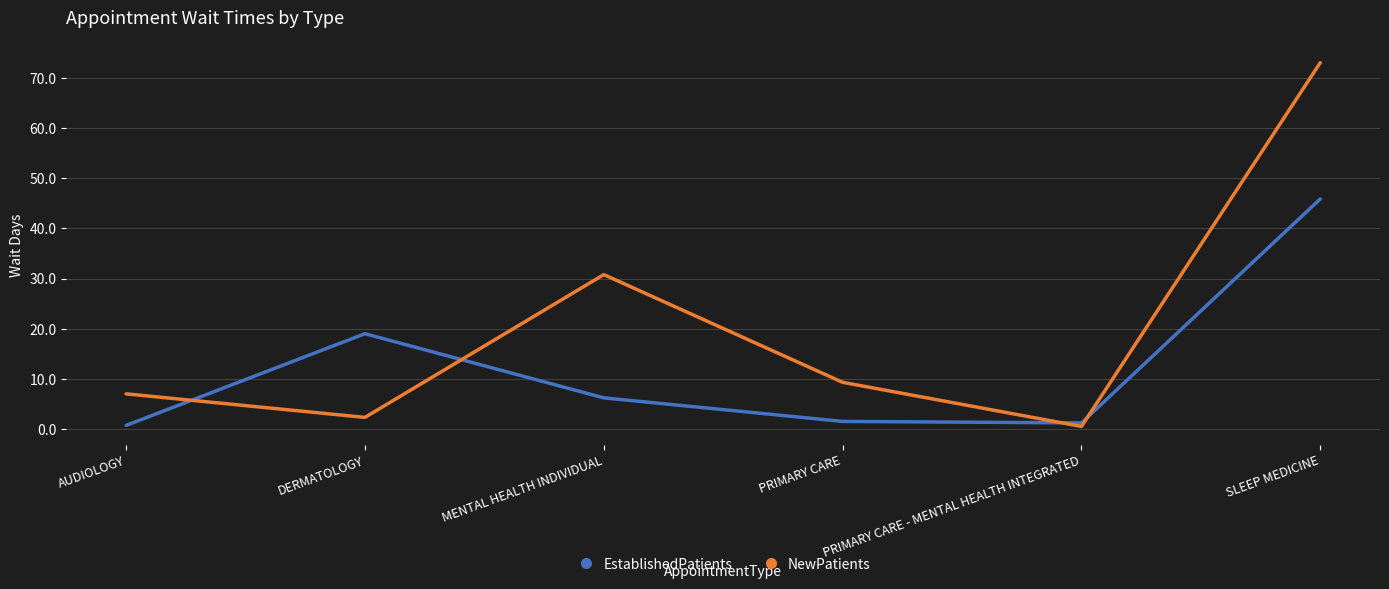

Which series has the largest range (max minus min)?

NewPatients